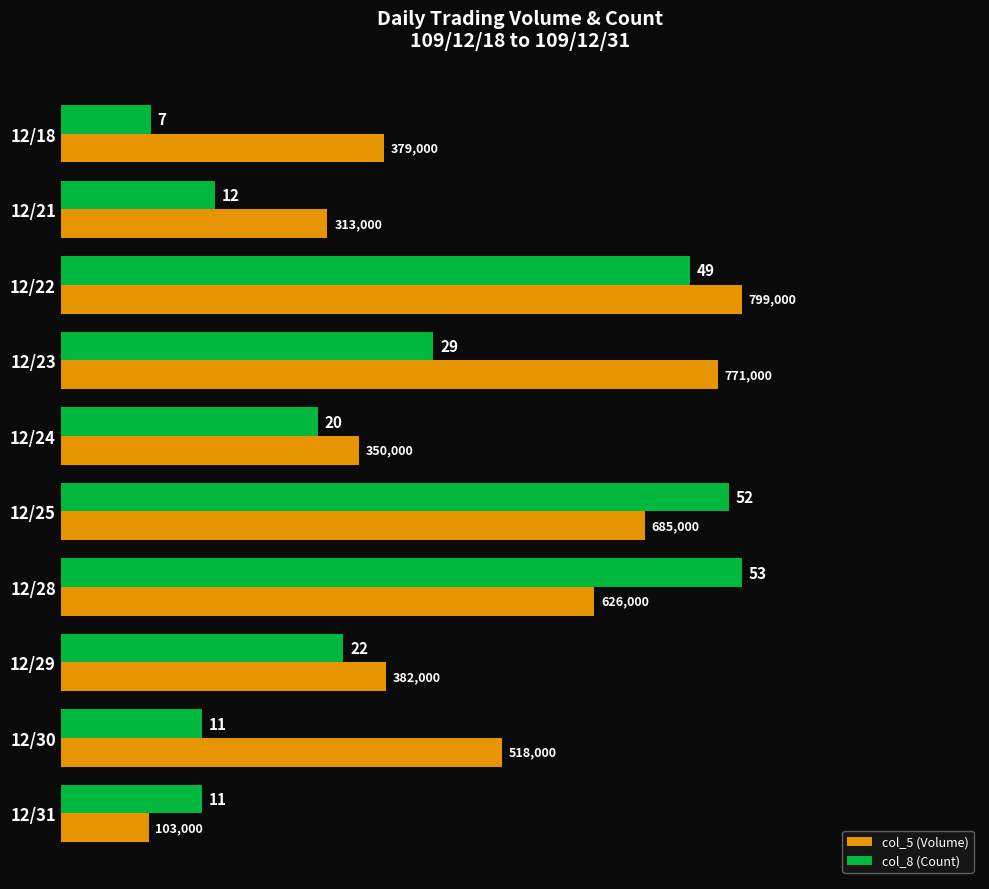

Which series has the largest range (max minus min)?

col_5 (Volume)